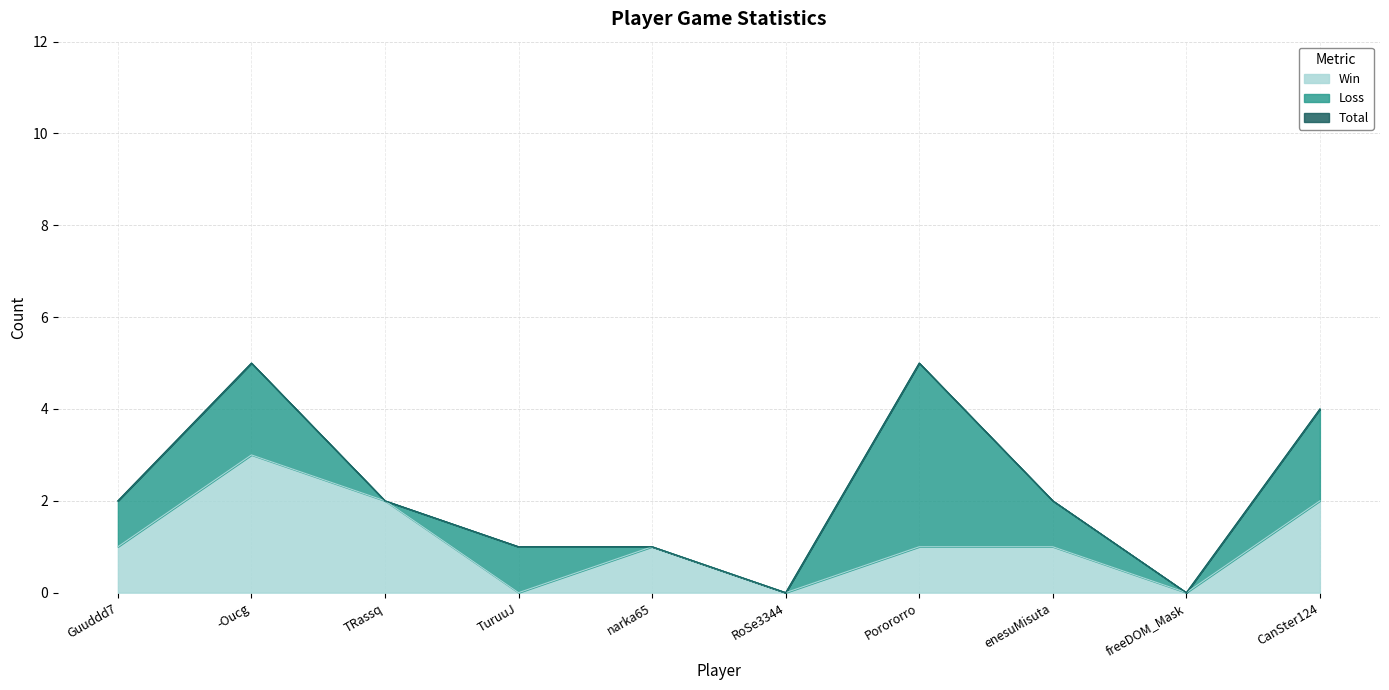

True or false: Total has more than 2 interior local peaks.

False